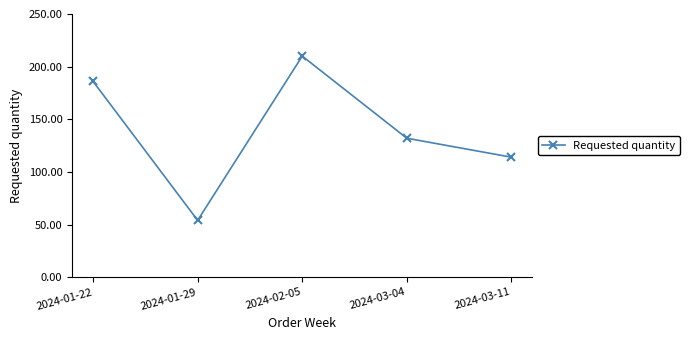

Between 2024-01-29 and 2024-03-04, which is larger?

2024-03-04